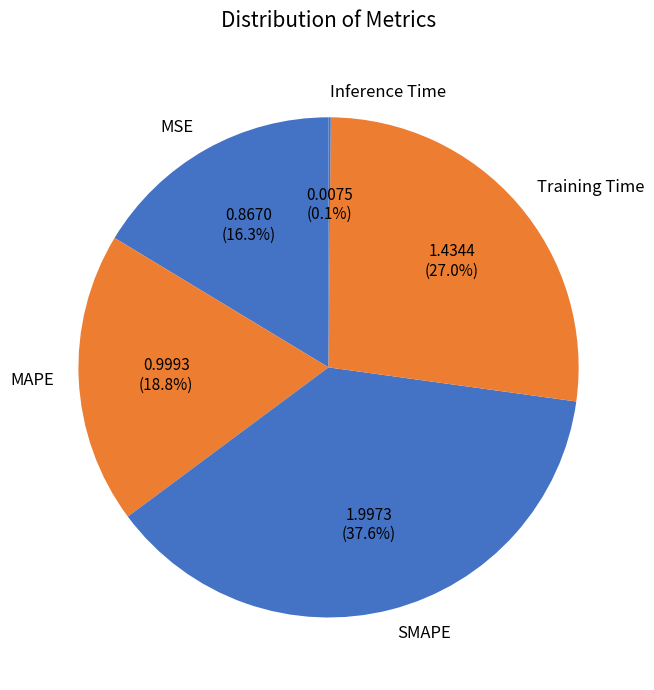

Does any single category account for the majority?

No